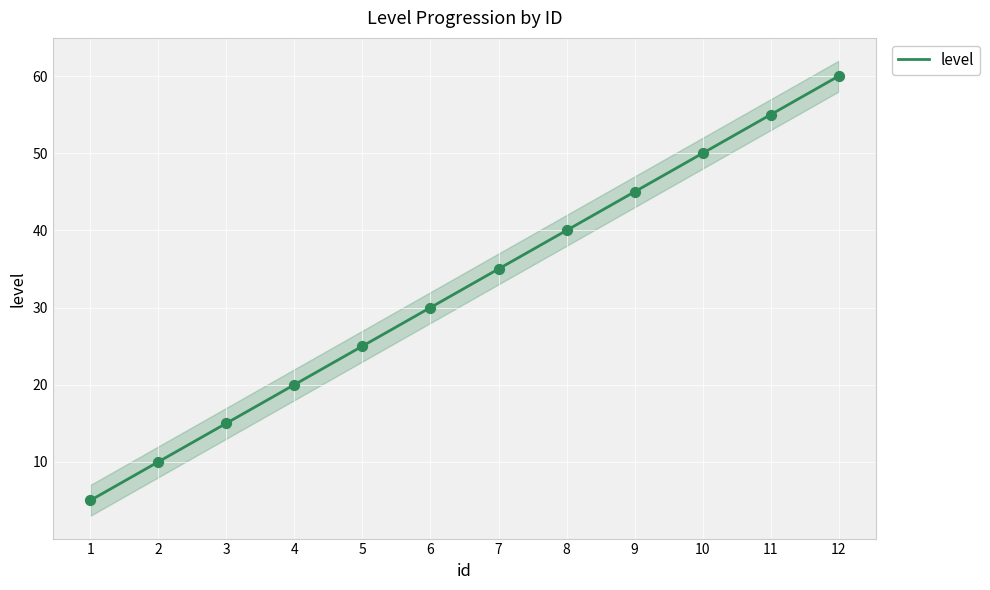

What is the change in value from 9 to 10?

+5